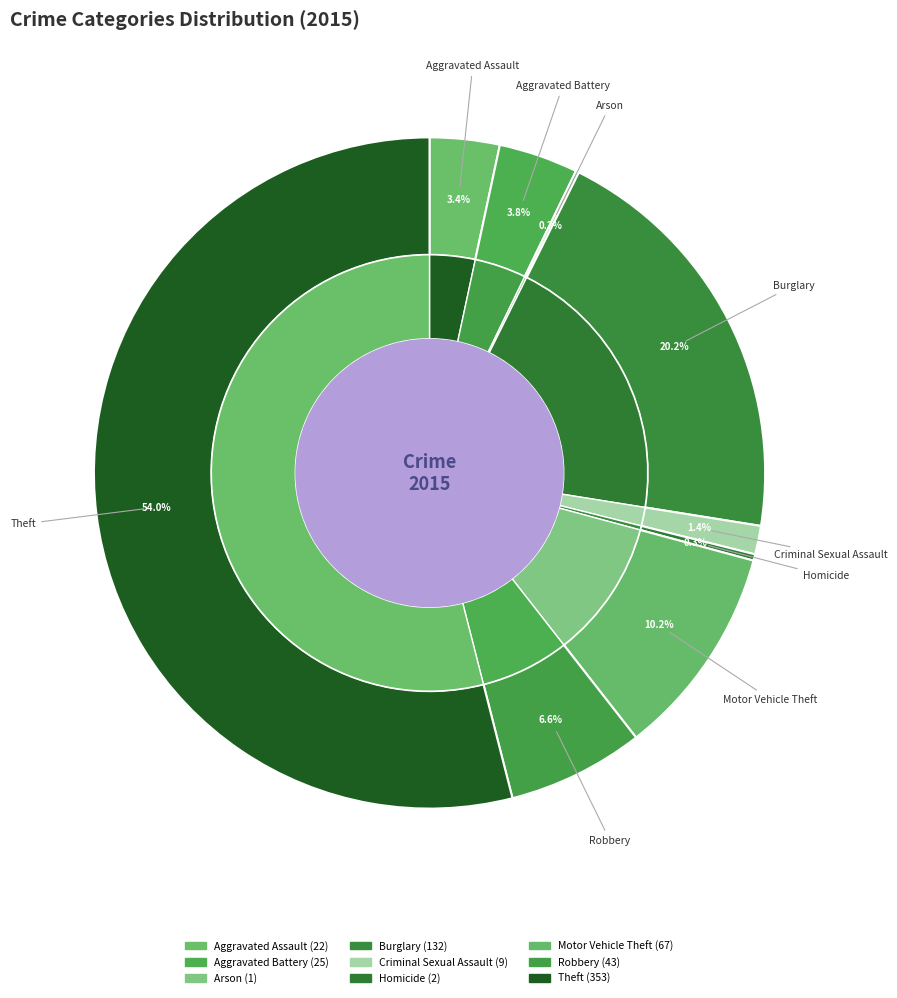

To the nearest percent, what is the average slice percentage?

11%